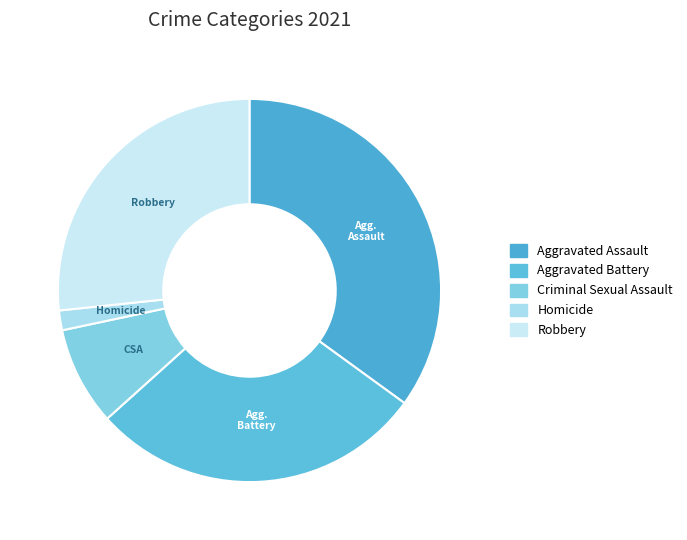

How many slices are in this pie chart?

5